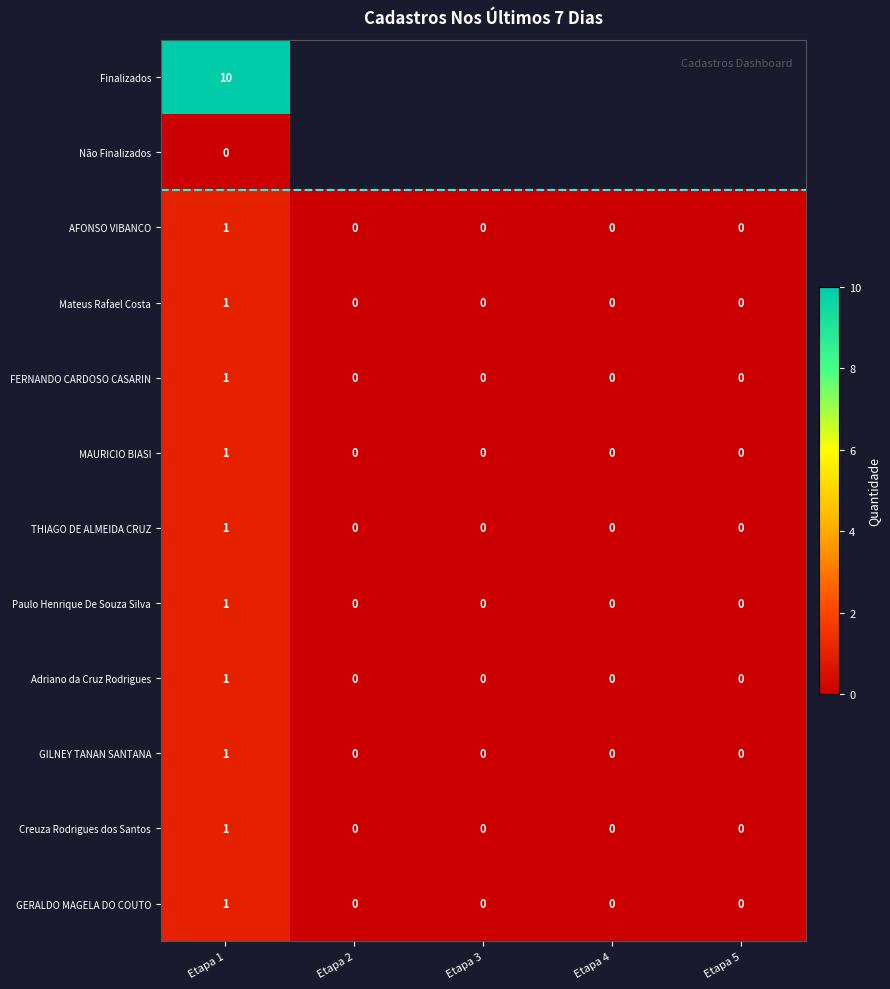

Is it true that FERNANDO CARDOSO CASARIN equals -1 at Etapa 5?

False